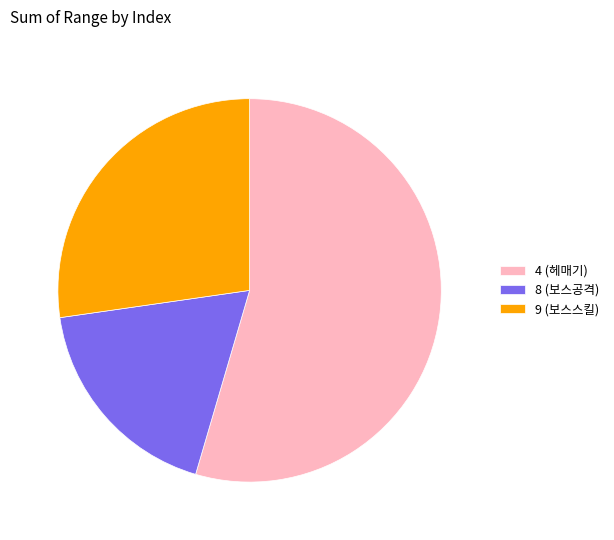

What is the ratio of the value at 4 (헤매기) to the value at 9 (보스스킬)?

2.0